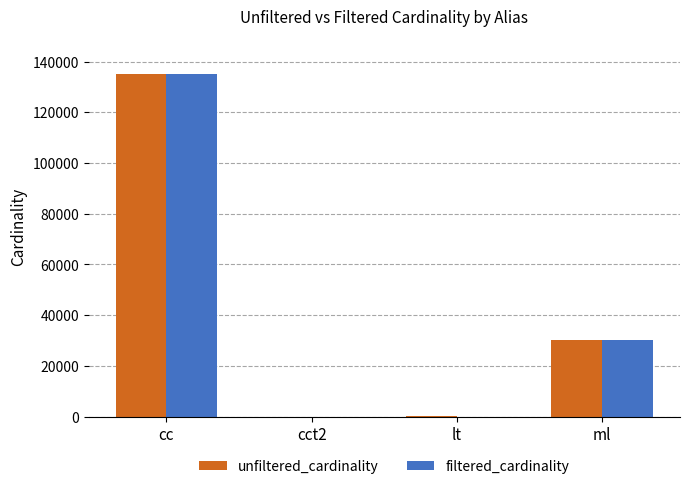

Between lt and ml, which series saw the biggest shift?

filtered_cardinality